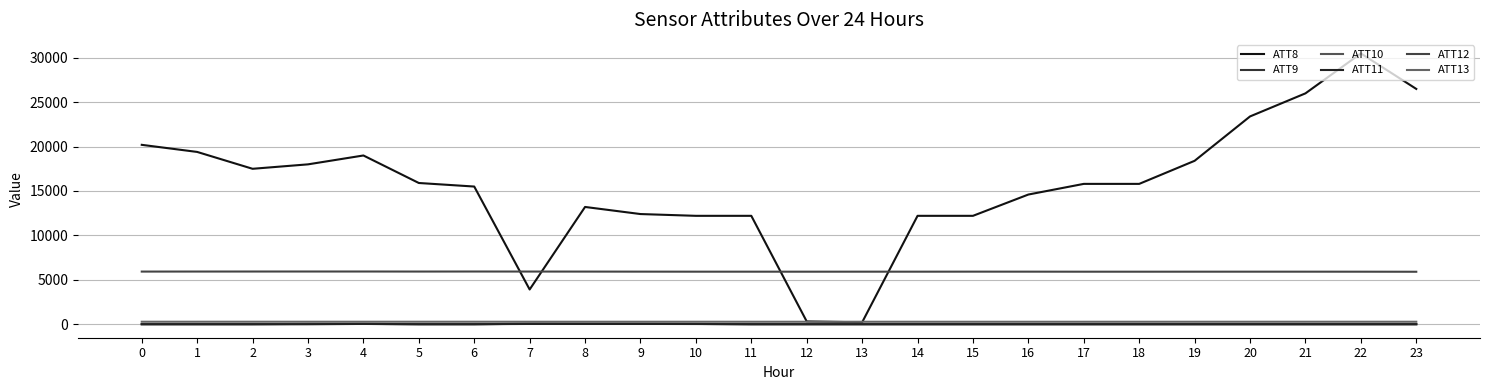

Where is the first local maximum for ATT10?

3